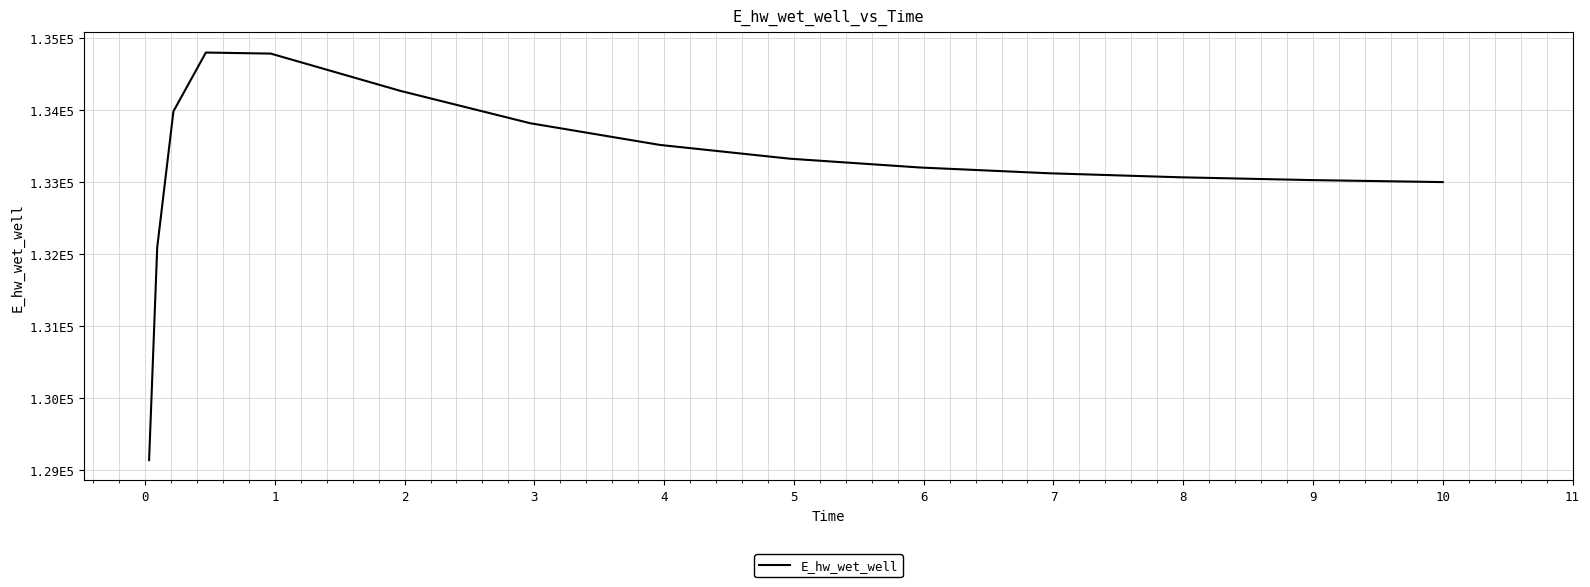

Is this an area chart (filled region under the line)?

No